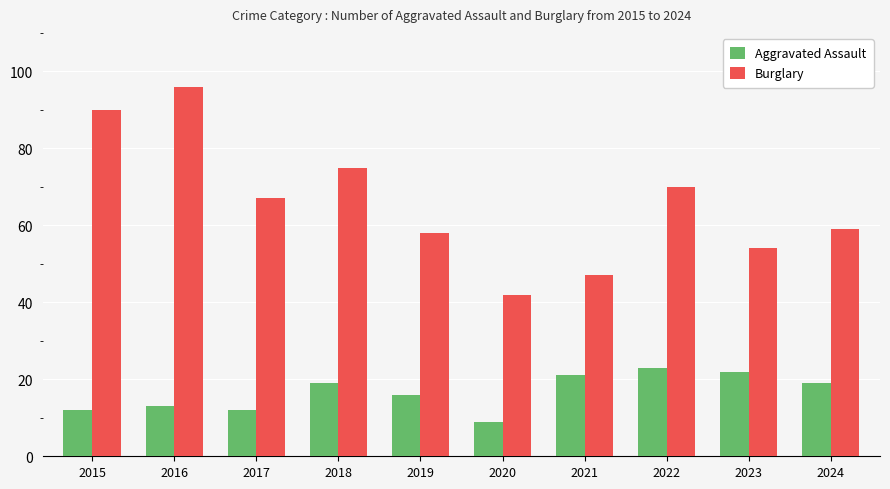

What is the difference between the maximum and second lowest values in the Burglary series?

49